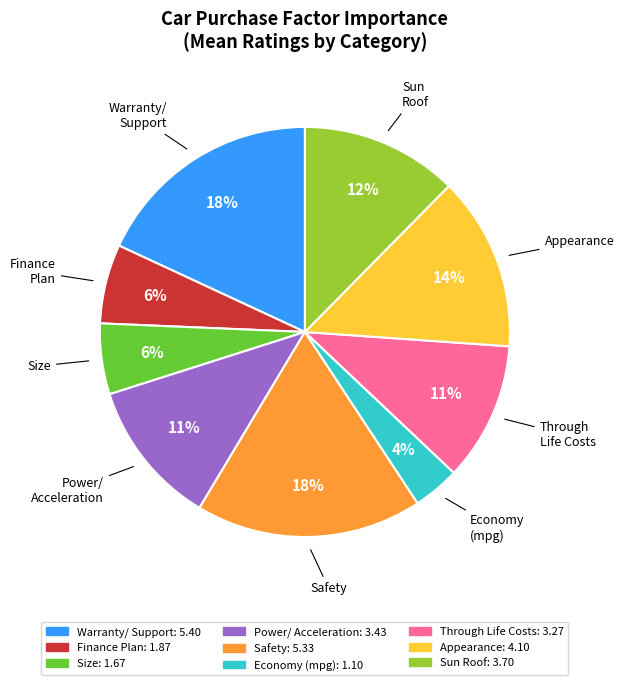

How many slices are in this pie chart?

9